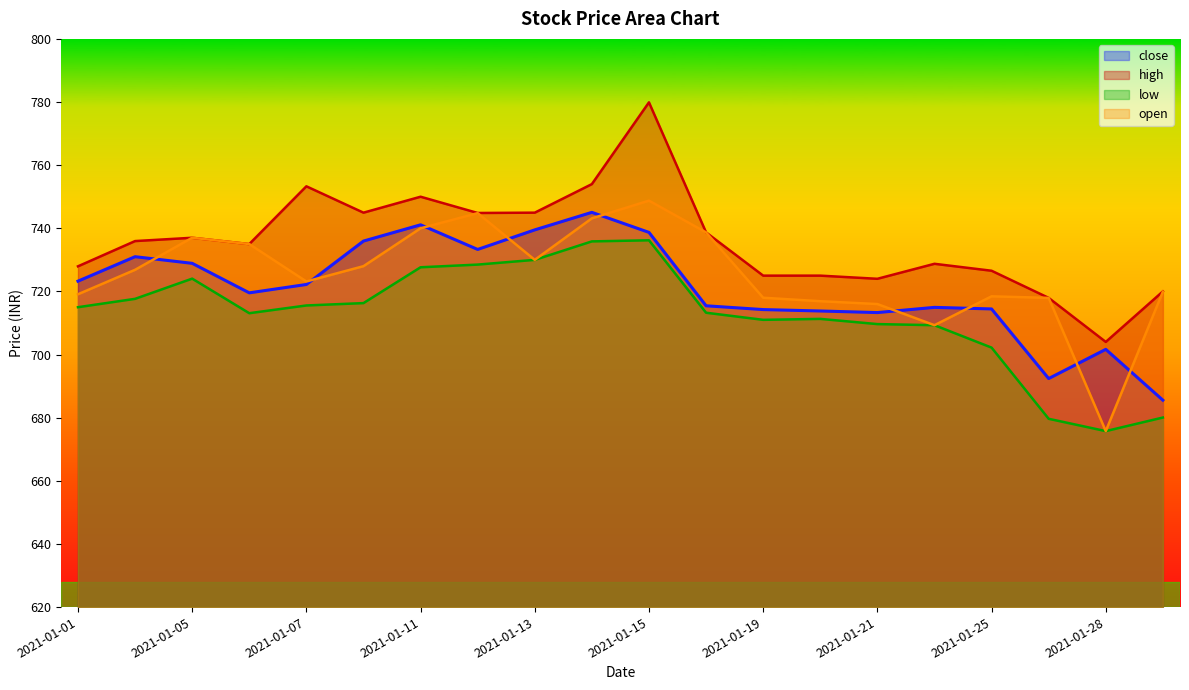

What is the maximum value shown in the chart?

779.9